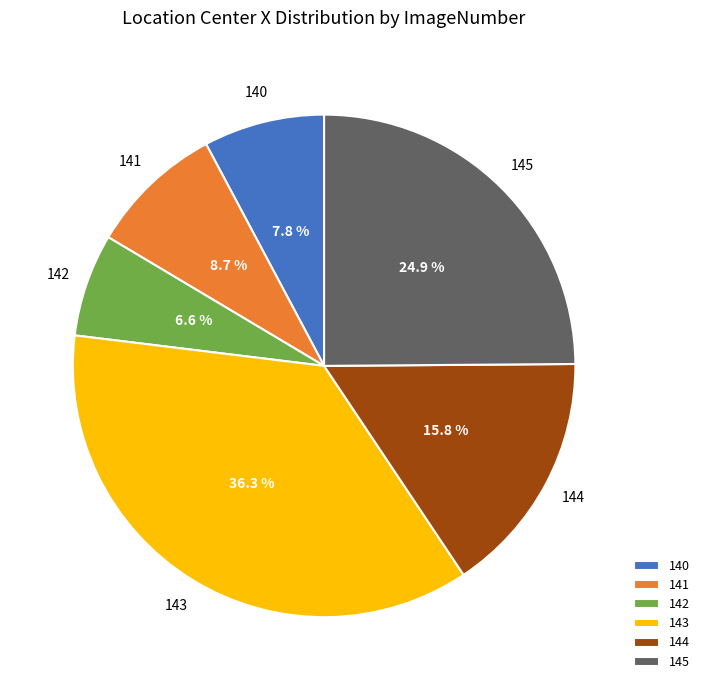

Is 145 the majority of the pie?

No